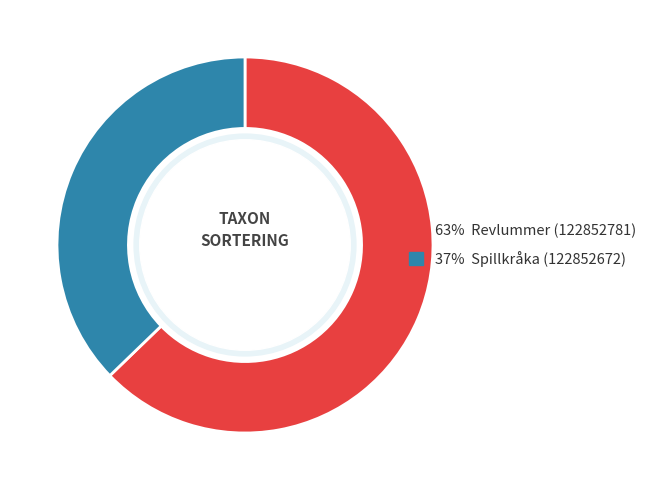

Is there any slice that represents more than half of the pie?

Yes